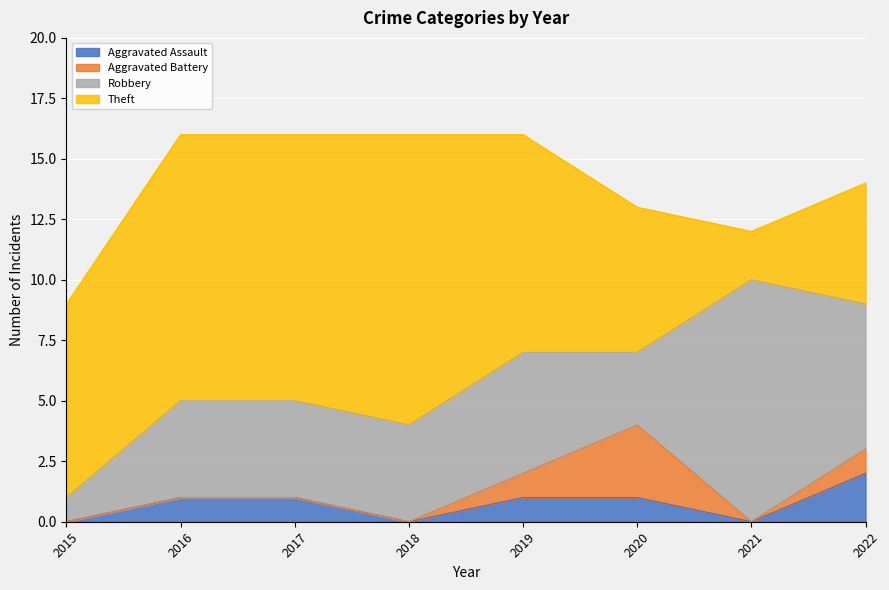

What are all the series names shown in the legend?

Aggravated Assault, Aggravated Battery, Robbery, Theft